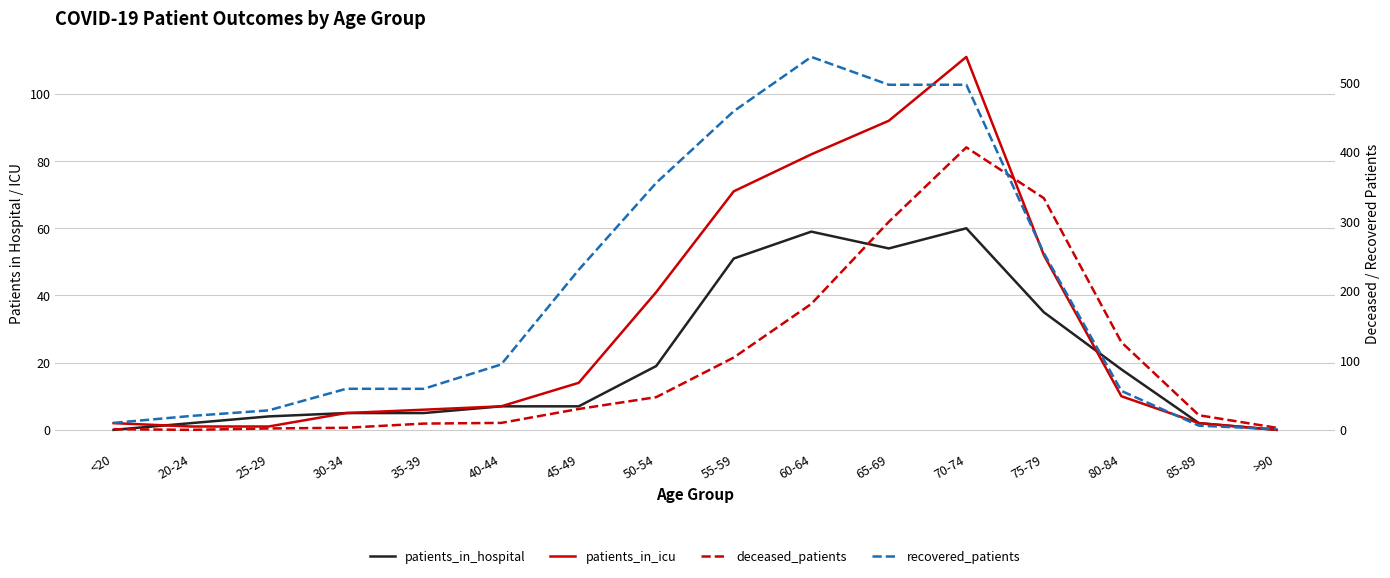

Is it true that recovered_patients equals 10 at <20?

True